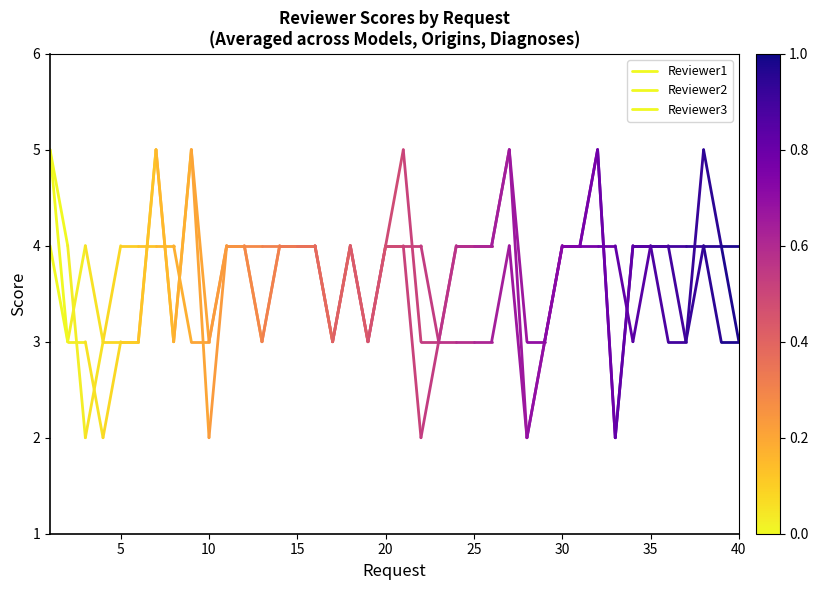

Does the chart have visible grid lines?

No